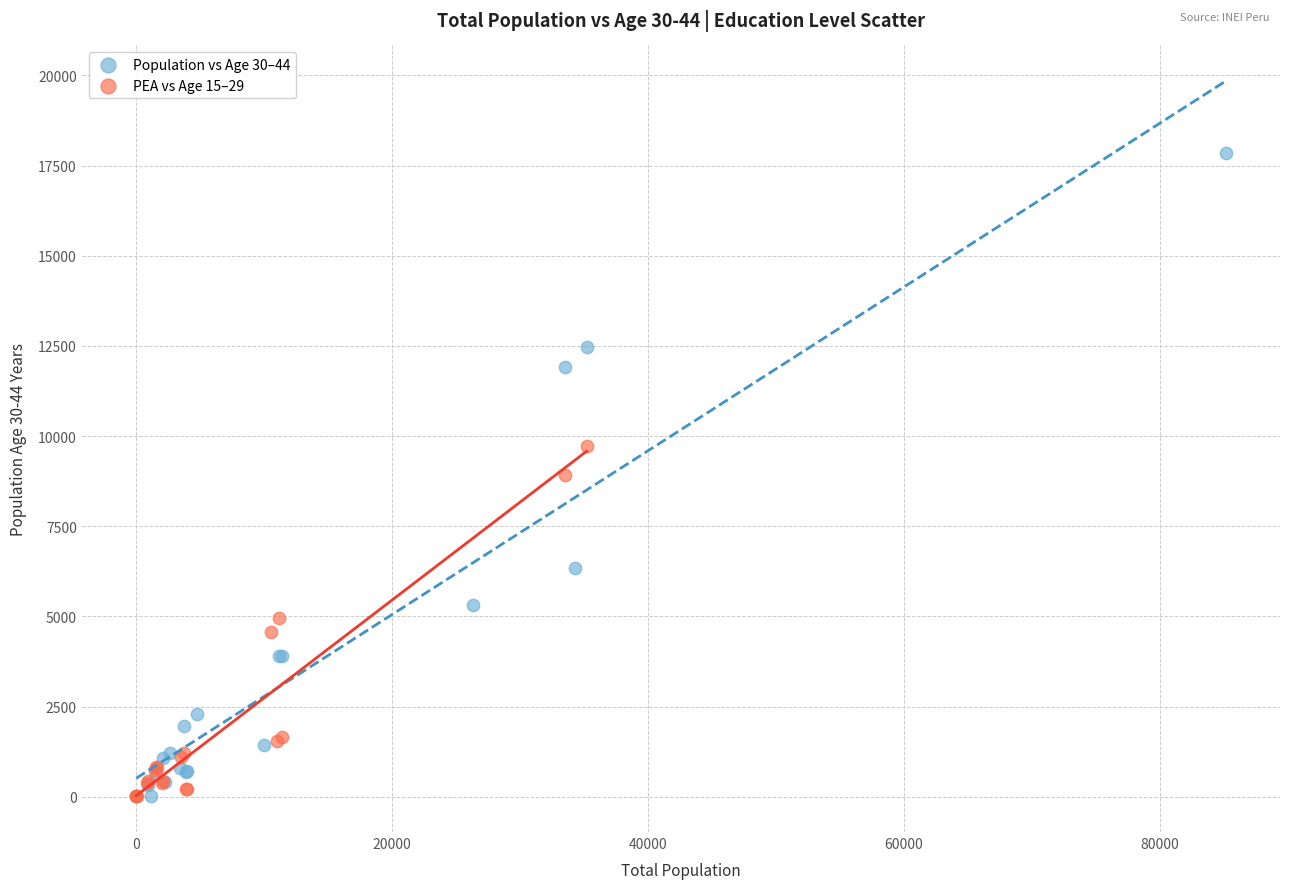

Which series has the largest Y range (max minus min)?

Population vs Age 30–44